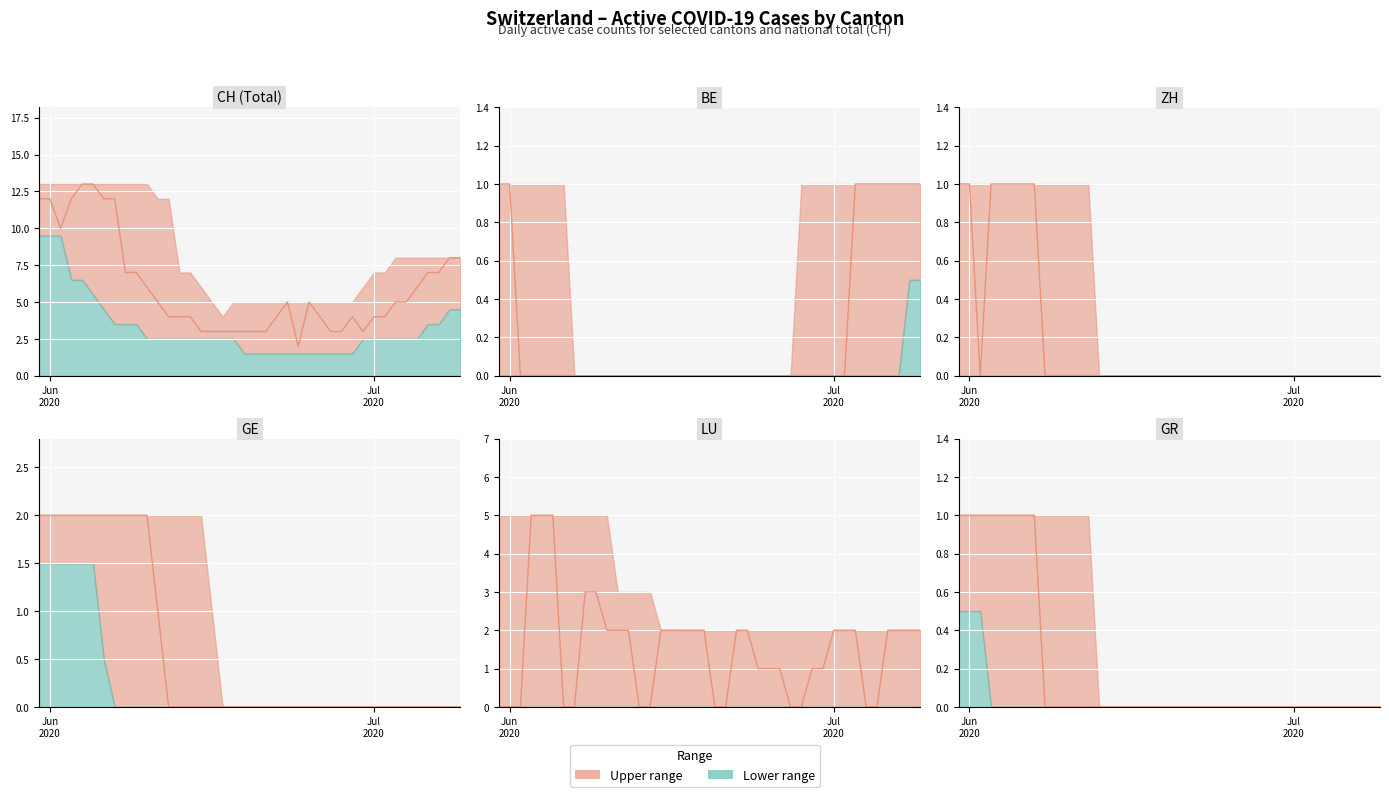

At which label does LU reach its minimum?

Jun
2020